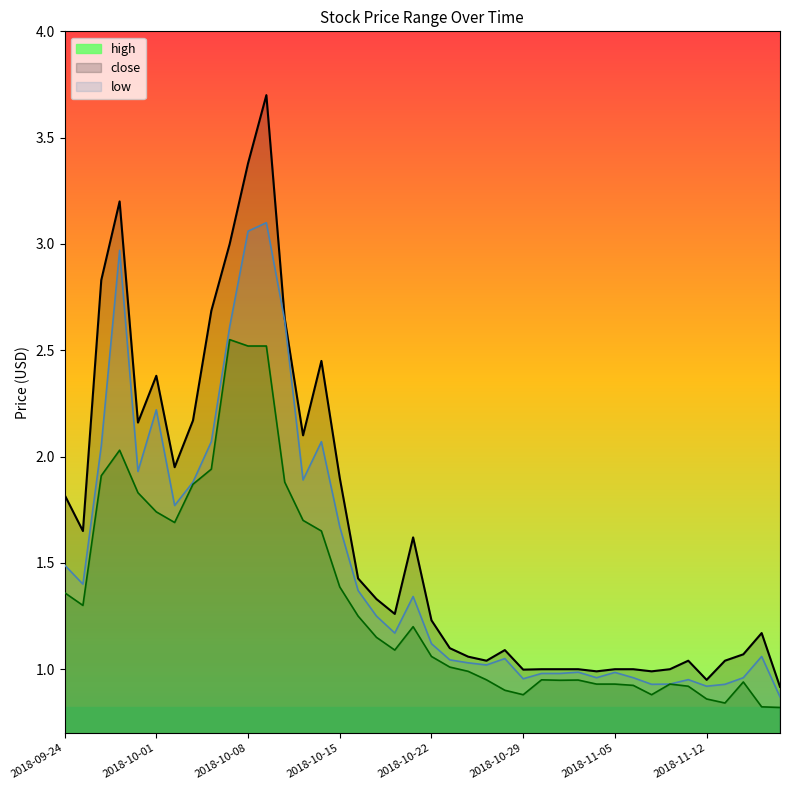

Reading left to right, what are all the values shown in this chart?

high: 2018-09-24=1.8	2018-09-25=1.6	2018-09-26=2.8	2018-09-27=3.2	2018-09-28=2.2	2018-10-01=2.4	2018-10-02=1.9	2018-10-03=2.2	2018-10-04=2.7	2018-10-05=3.0	2018-10-08=3.4	2018-10-09=3.7	2018-10-10=2.6	2018-10-11=2.1	2018-10-12=2.5	2018-10-15=1.9	2018-10-16=1.4	2018-10-17=1.3	2018-10-18=1.3	2018-10-19=1.6	2018-10-22=1.2	2018-10-23=1.1	2018-10-24=1.1	2018-10-25=1.0	2018-10-26=1.1	2018-10-29=1.0	2018-10-30=1.0	2018-10-31=1.0	2018-11-01=1.0	2018-11-02=1.0	2018-11-05=1.0	2018-11-06=1.0	2018-11-07=1.0	2018-11-08=1.0	2018-11-09=1.0	2018-11-12=0.9	2018-11-13=1.0	2018-11-14=1.1	2018-11-15=1.2	2018-11-16=0.9
close: 2018-09-24=1.5	2018-09-25=1.4	2018-09-26=2.0	2018-09-27=3.0	2018-09-28=1.9	2018-10-01=2.2	2018-10-02=1.8	2018-10-03=1.9	2018-10-04=2.1	2018-10-05=2.6	2018-10-08=3.1	2018-10-09=3.1	2018-10-10=2.6	2018-10-11=1.9	2018-10-12=2.1	2018-10-15=1.7	2018-10-16=1.4	2018-10-17=1.2	2018-10-18=1.2	2018-10-19=1.3	2018-10-22=1.1	2018-10-23=1.0	2018-10-24=1.0	2018-10-25=1.0	2018-10-26=1.1	2018-10-29=1.0	2018-10-30=1.0	2018-10-31=1.0	2018-11-01=1.0	2018-11-02=1.0	2018-11-05=1.0	2018-11-06=1.0	2018-11-07=0.9	2018-11-08=0.9	2018-11-09=1.0	2018-11-12=0.9	2018-11-13=0.9	2018-11-14=1.0	2018-11-15=1.1	2018-11-16=0.9
low: 2018-09-24=1.4	2018-09-25=1.3	2018-09-26=1.9	2018-09-27=2.0	2018-09-28=1.8	2018-10-01=1.7	2018-10-02=1.7	2018-10-03=1.9	2018-10-04=1.9	2018-10-05=2.5	2018-10-08=2.5	2018-10-09=2.5	2018-10-10=1.9	2018-10-11=1.7	2018-10-12=1.6	2018-10-15=1.4	2018-10-16=1.2	2018-10-17=1.1	2018-10-18=1.1	2018-10-19=1.2	2018-10-22=1.1	2018-10-23=1.0	2018-10-24=1.0	2018-10-25=0.9	2018-10-26=0.9	2018-10-29=0.9	2018-10-30=0.9	2018-10-31=0.9	2018-11-01=0.9	2018-11-02=0.9	2018-11-05=0.9	2018-11-06=0.9	2018-11-07=0.9	2018-11-08=0.9	2018-11-09=0.9	2018-11-12=0.9	2018-11-13=0.8	2018-11-14=0.9	2018-11-15=0.8	2018-11-16=0.8